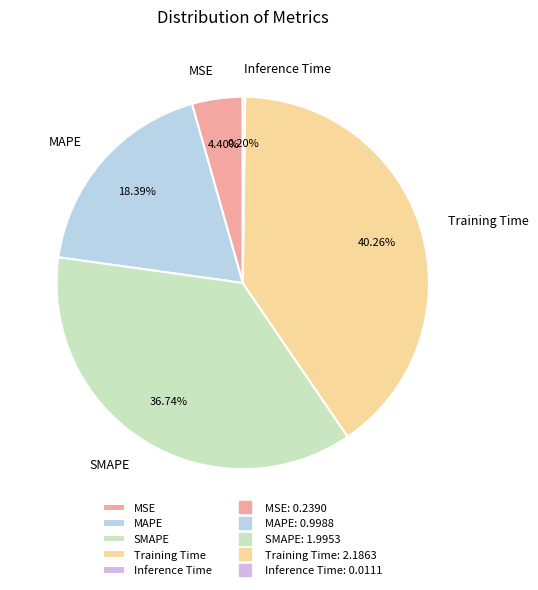

To the nearest percent, what is the difference between the SMAPE and MSE slice percentages?

32%